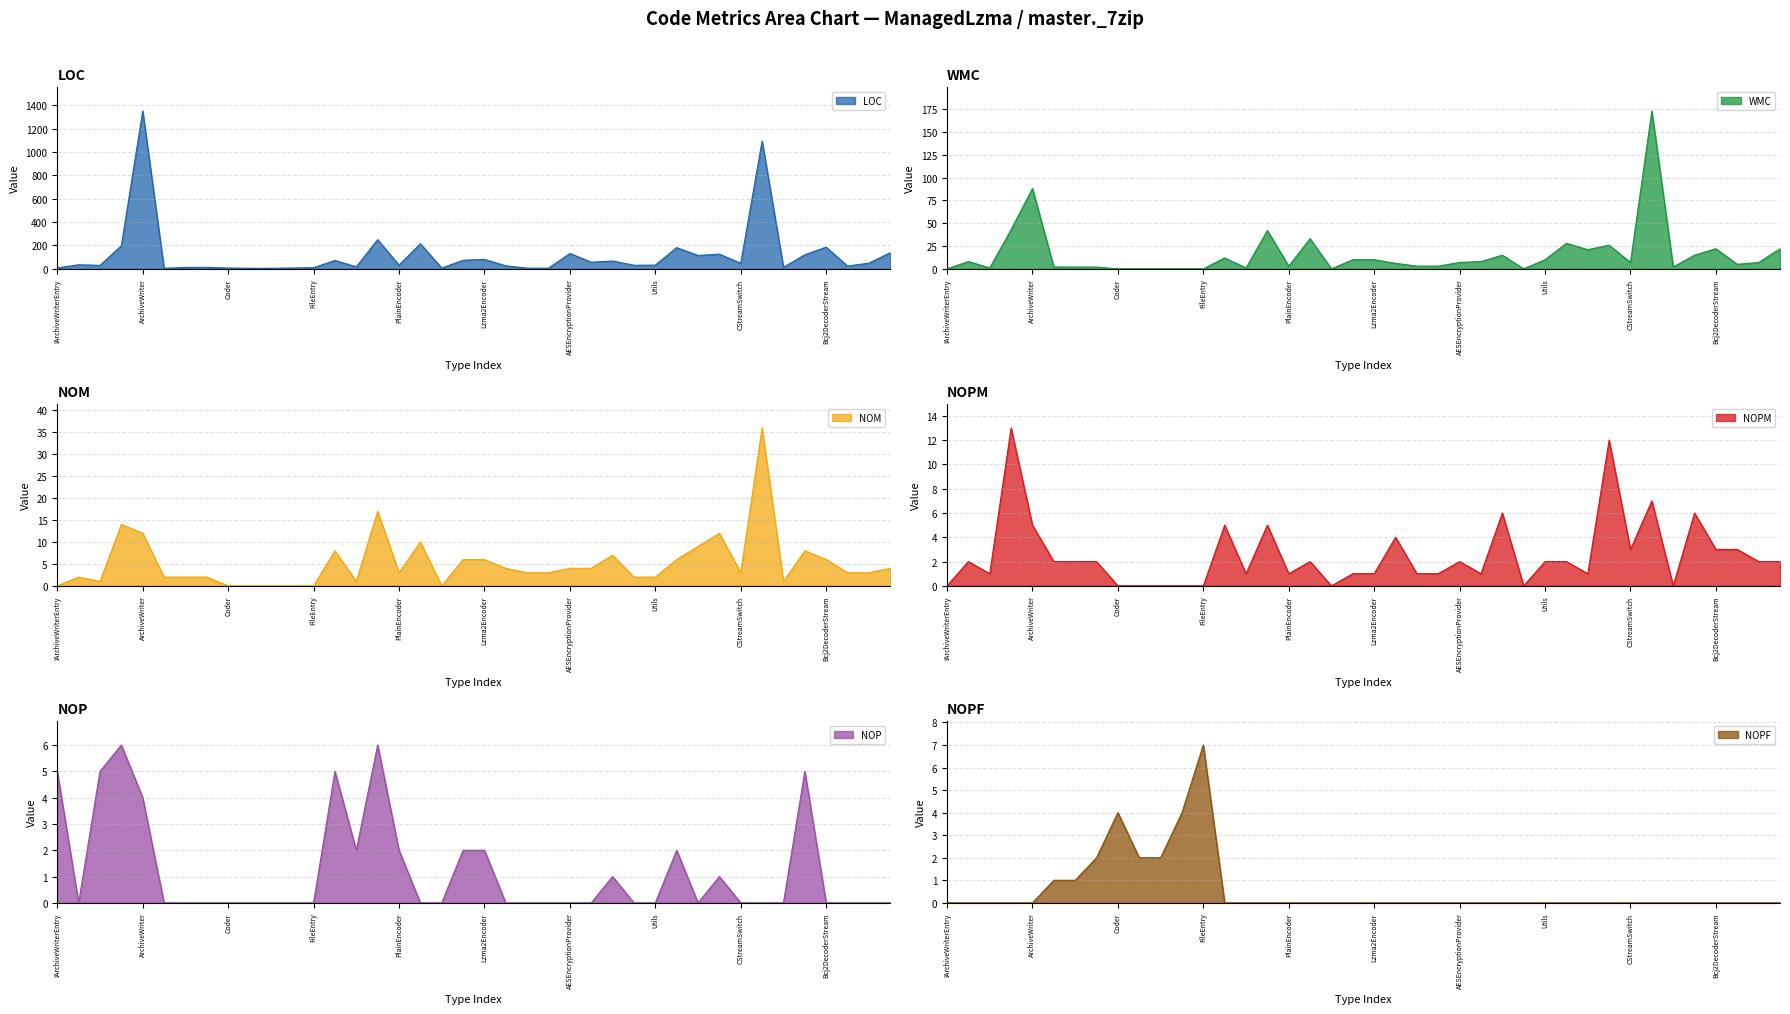

Count the NOP values in the range 0 to 2.

33